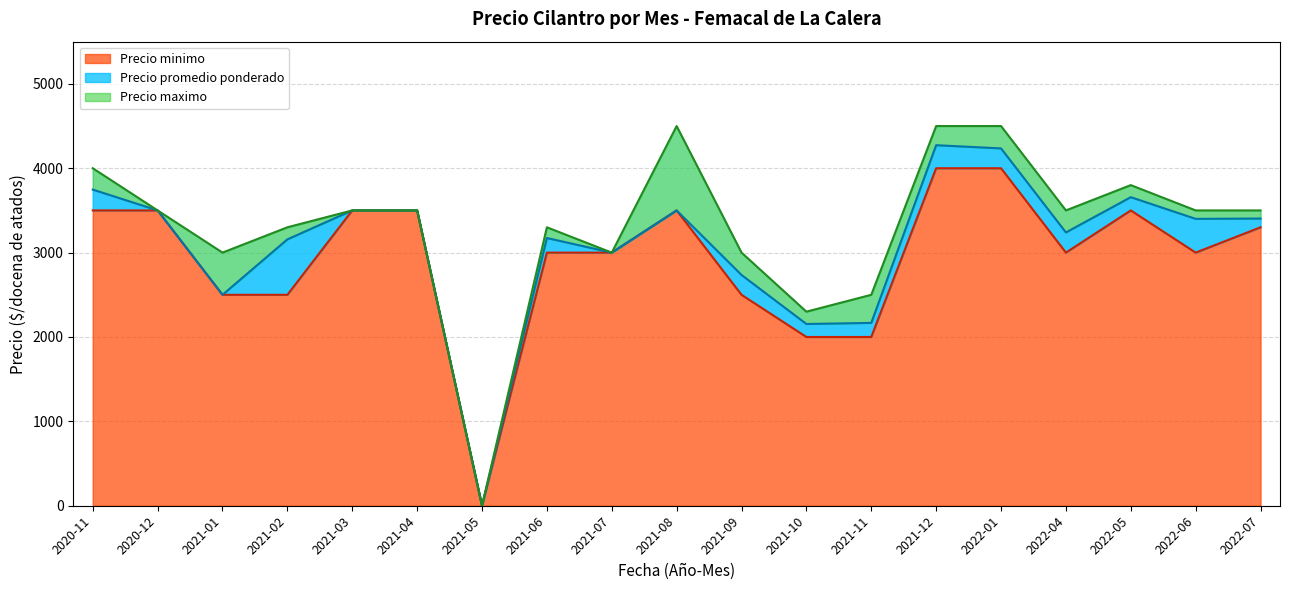

What is the maximum value for Precio promedio ponderado?

4273